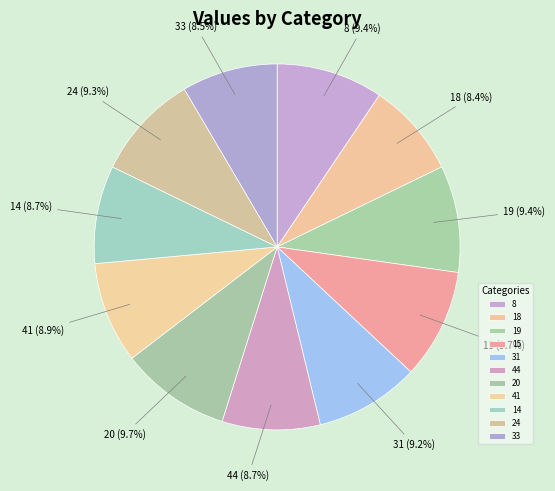

To the nearest percent, what is the combined percentage of 44 and 20?

18%